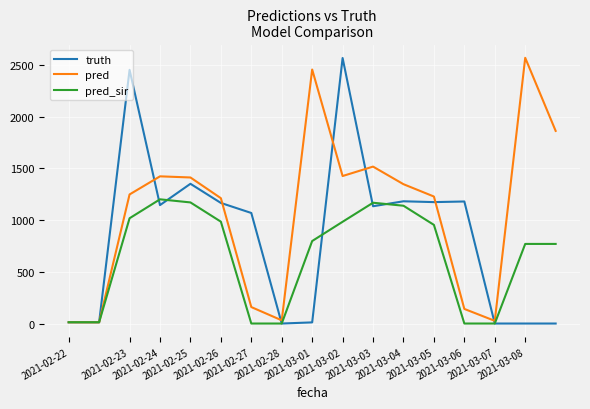

What is the greatest value displayed?

2567.0